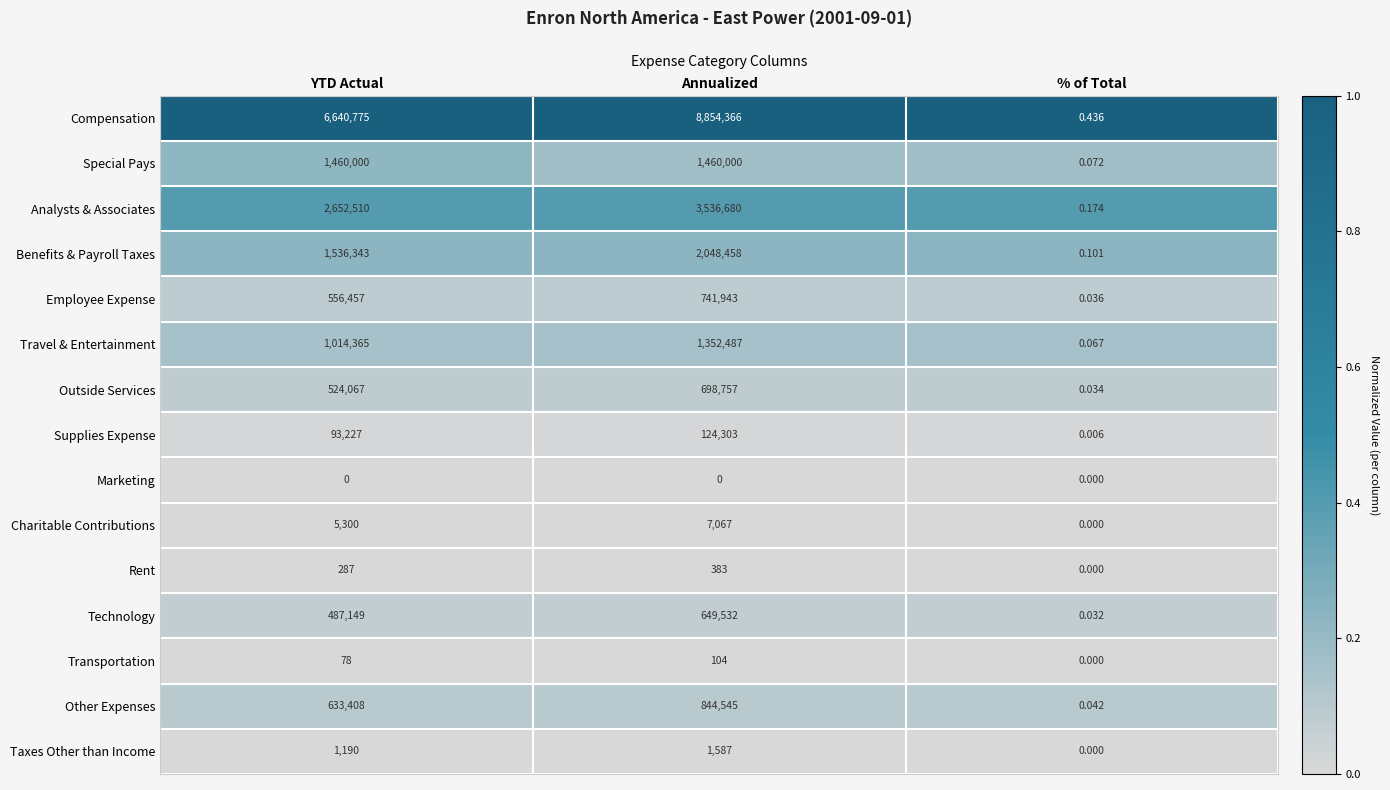

Rank the categories by Supplies Expense value from highest to lowest.

Annualized, YTD Actual, % of Total